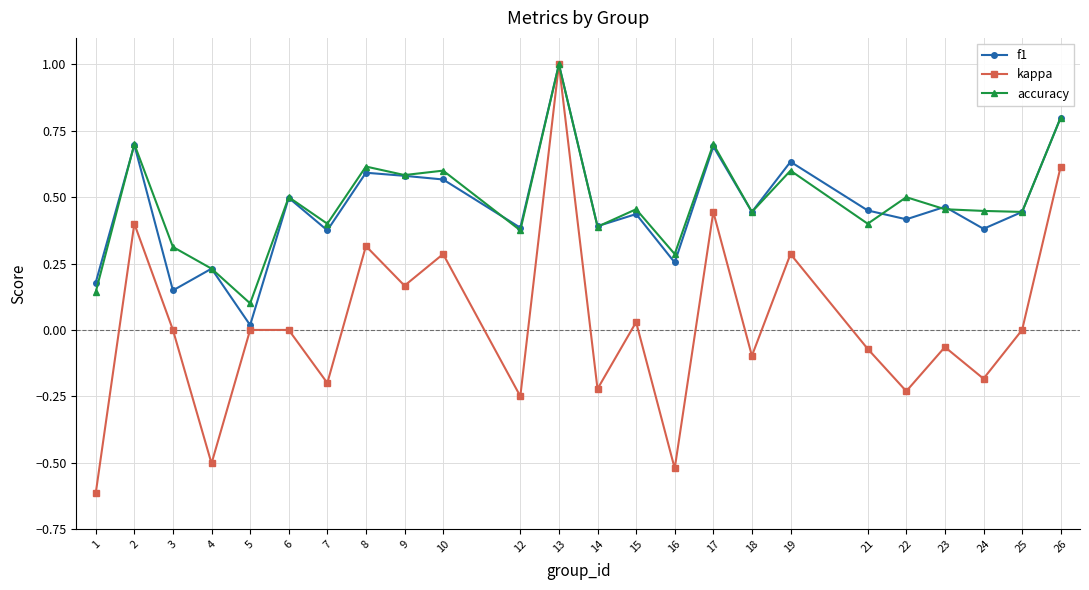

Does the chart have visible grid lines?

Yes